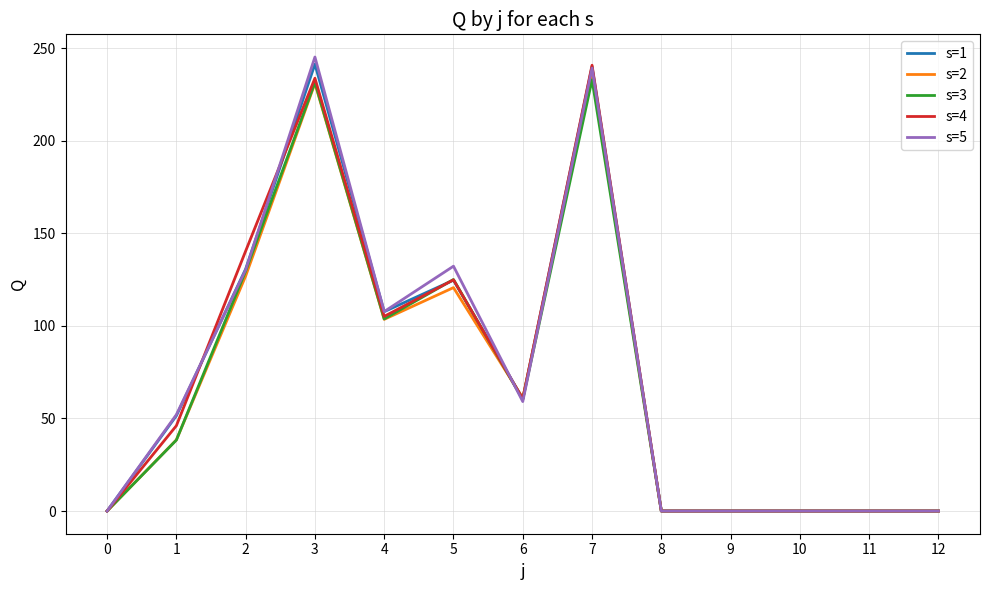

The value of s=5 at 5 is 53.7. True or false?

False